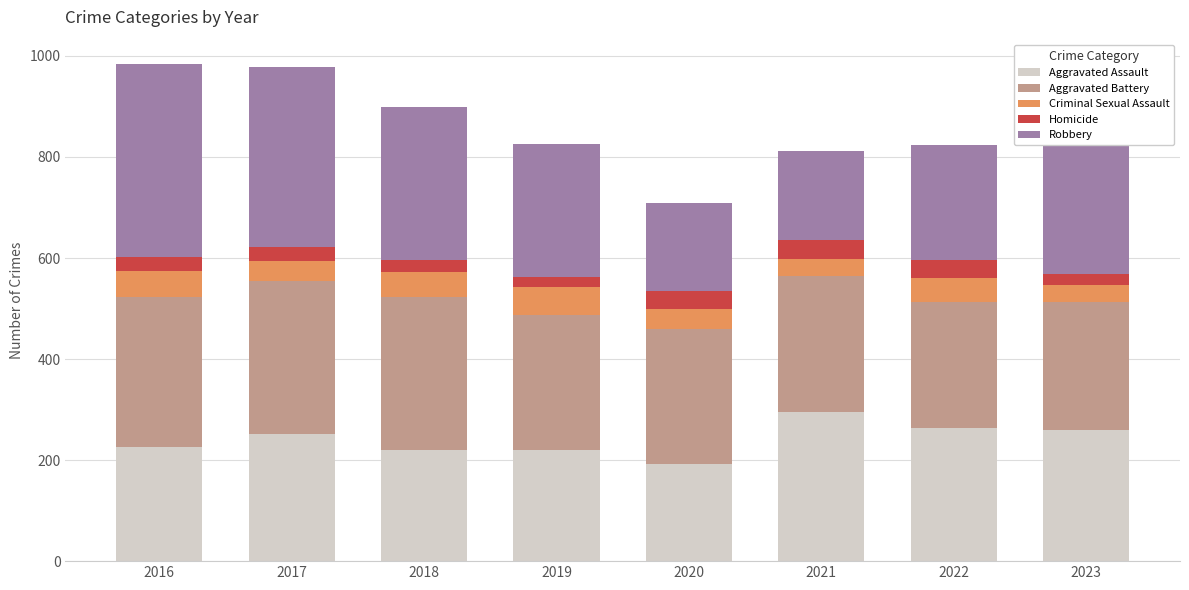

How many categories are shown in the chart?

8